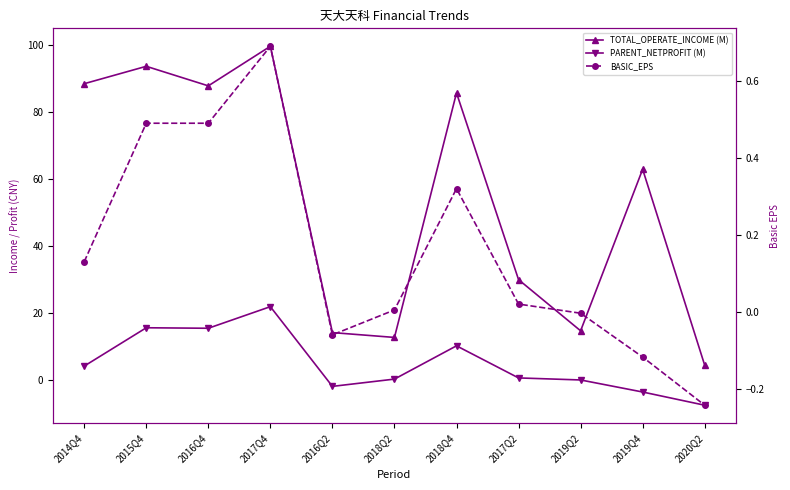

Does the chart display data point markers on the line(s)?

Yes